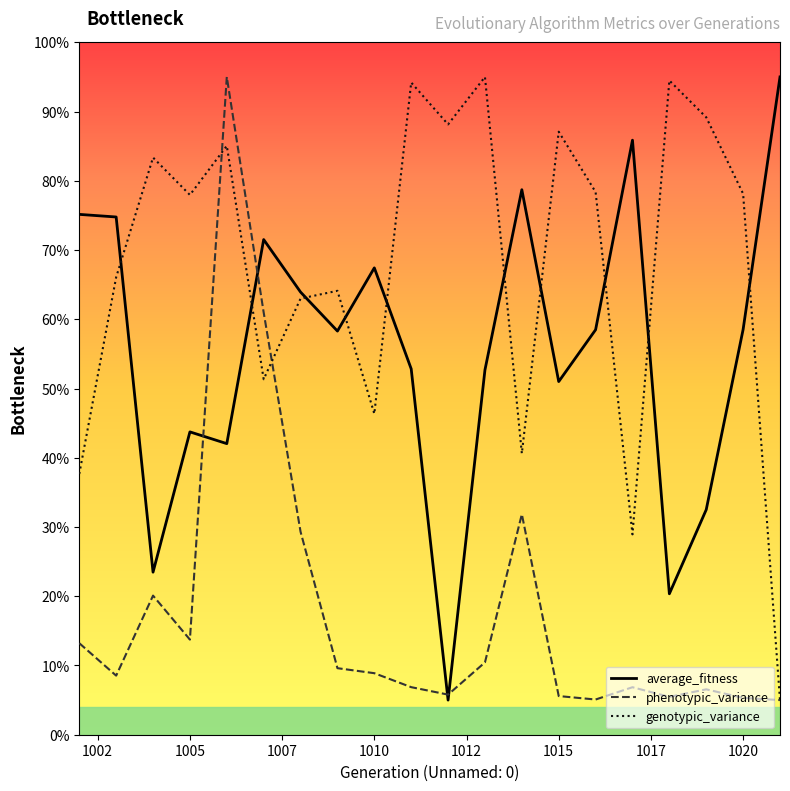

What is the highest value of the phenotypic_variance series?

95.0